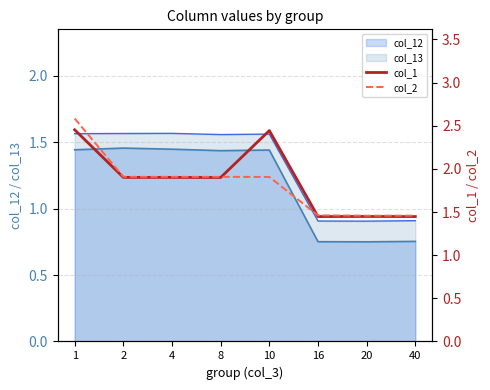

What is the value of the col_1 point at the 5th from the left?

2.4